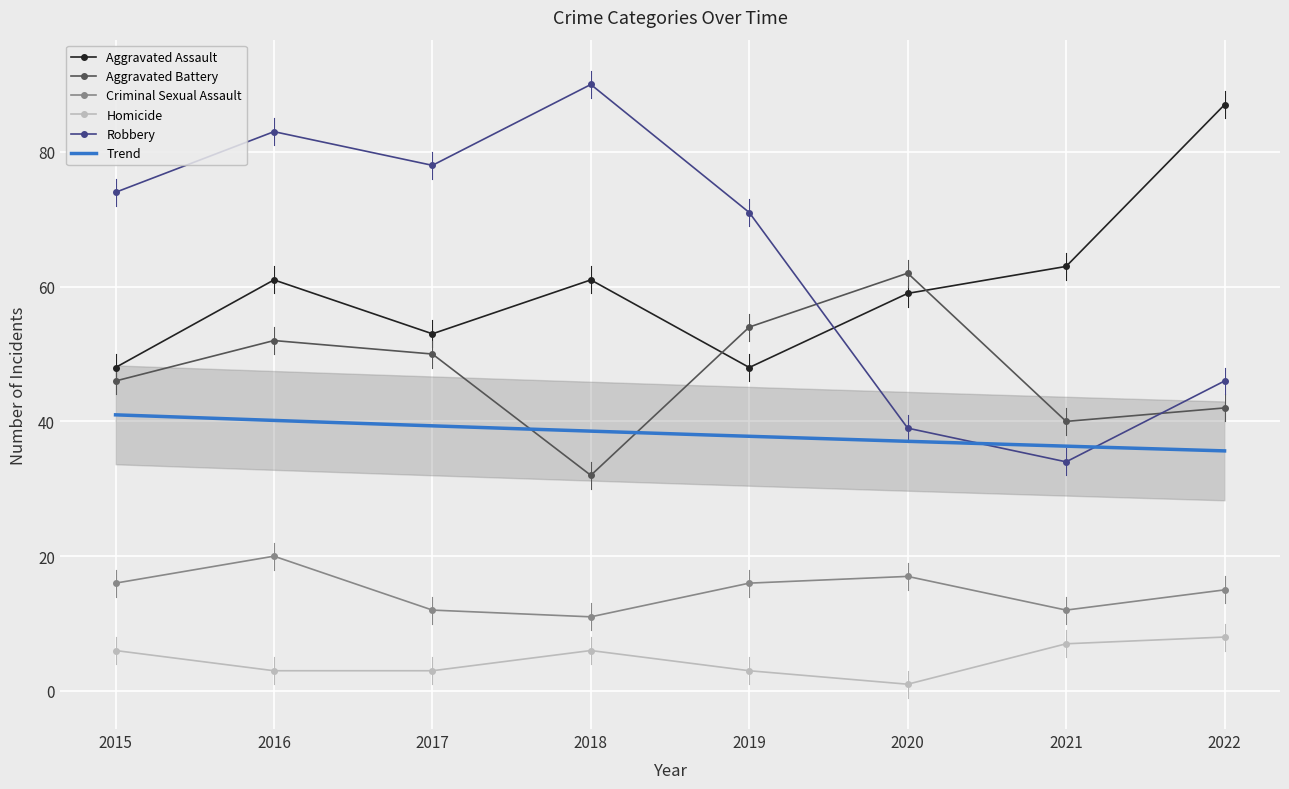

True or false: Aggravated Assault has more than 2 interior local peaks.

False